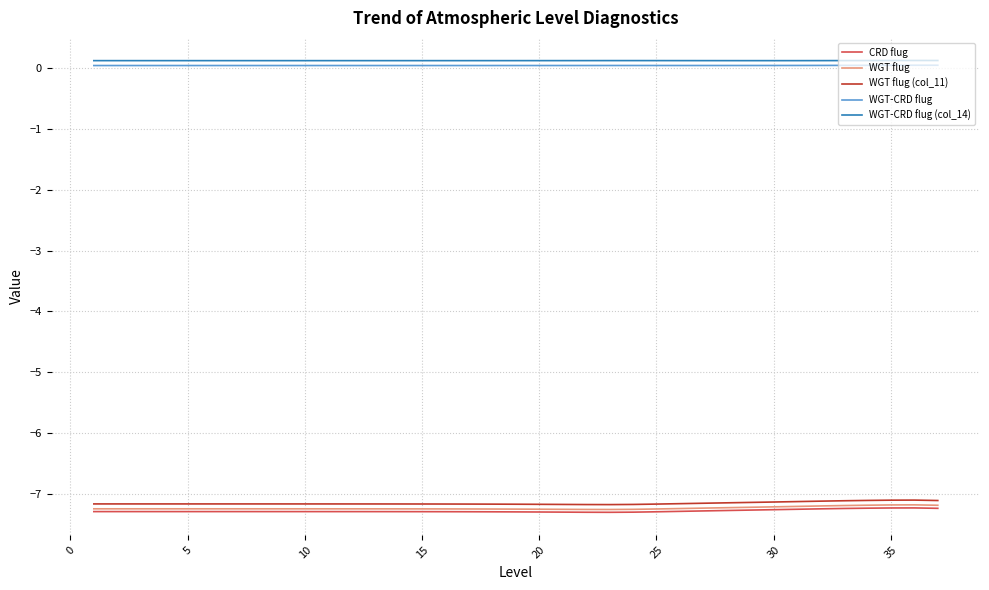

True or false: CRD flug and WGT-CRD flug cross at least once.

False